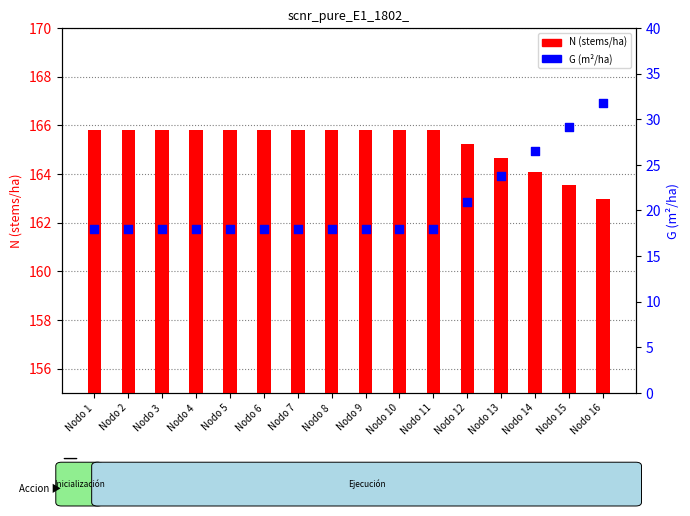

Which series reaches the minimum Y coordinate?

G (m²/ha)